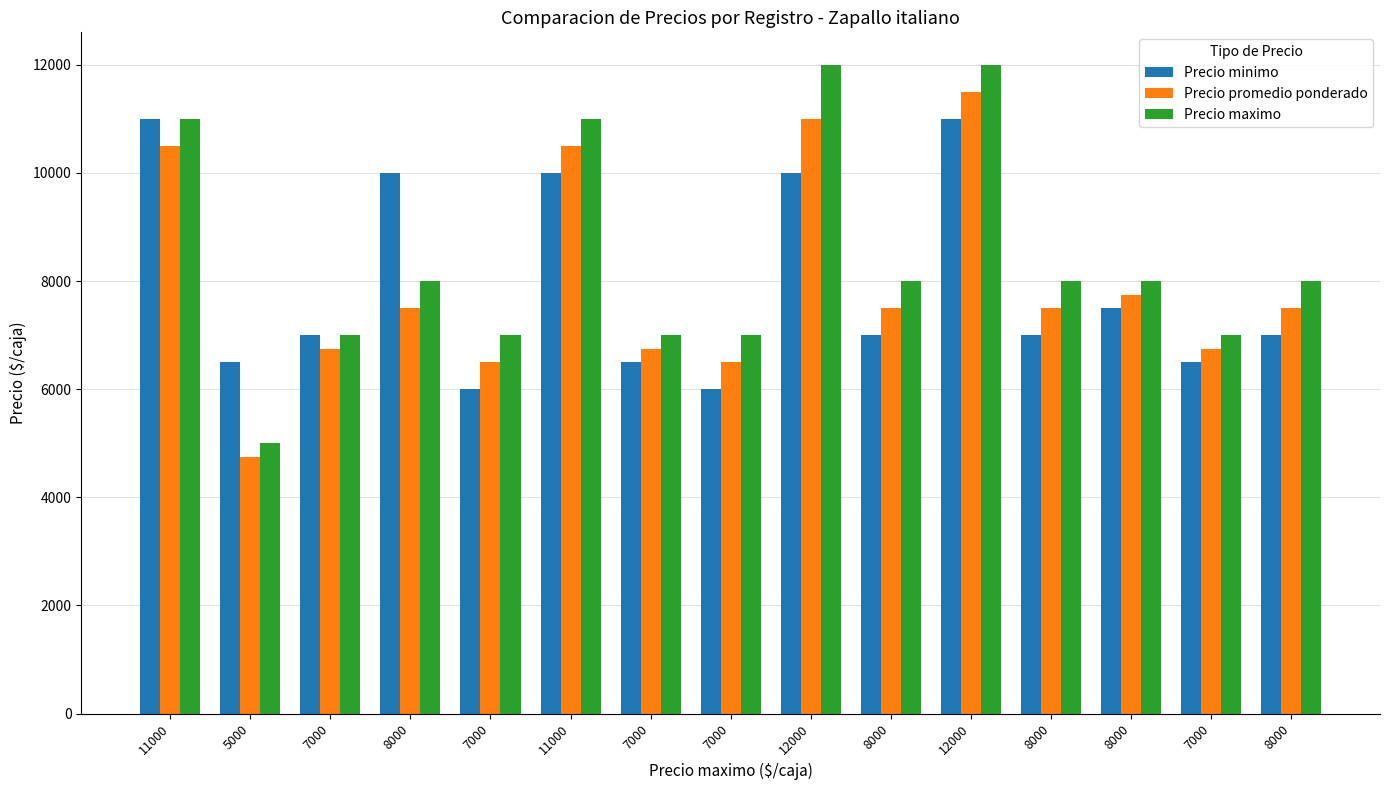

How many bars are there in total?

45